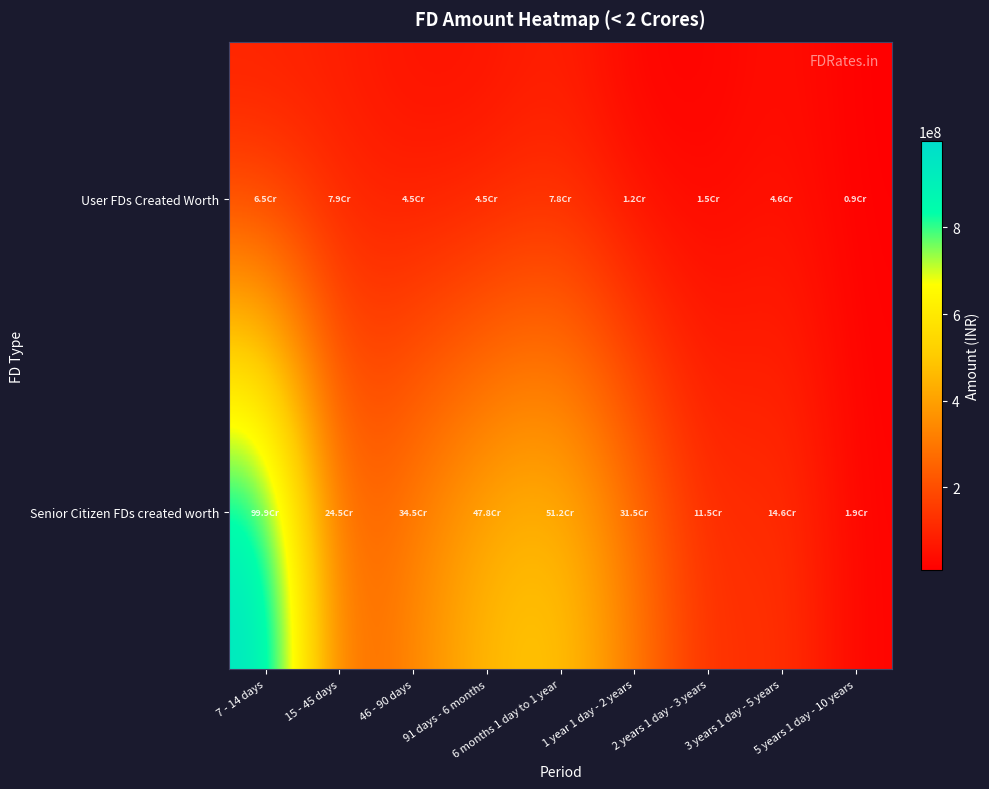

What is the minimum value shown in the chart?

9451664